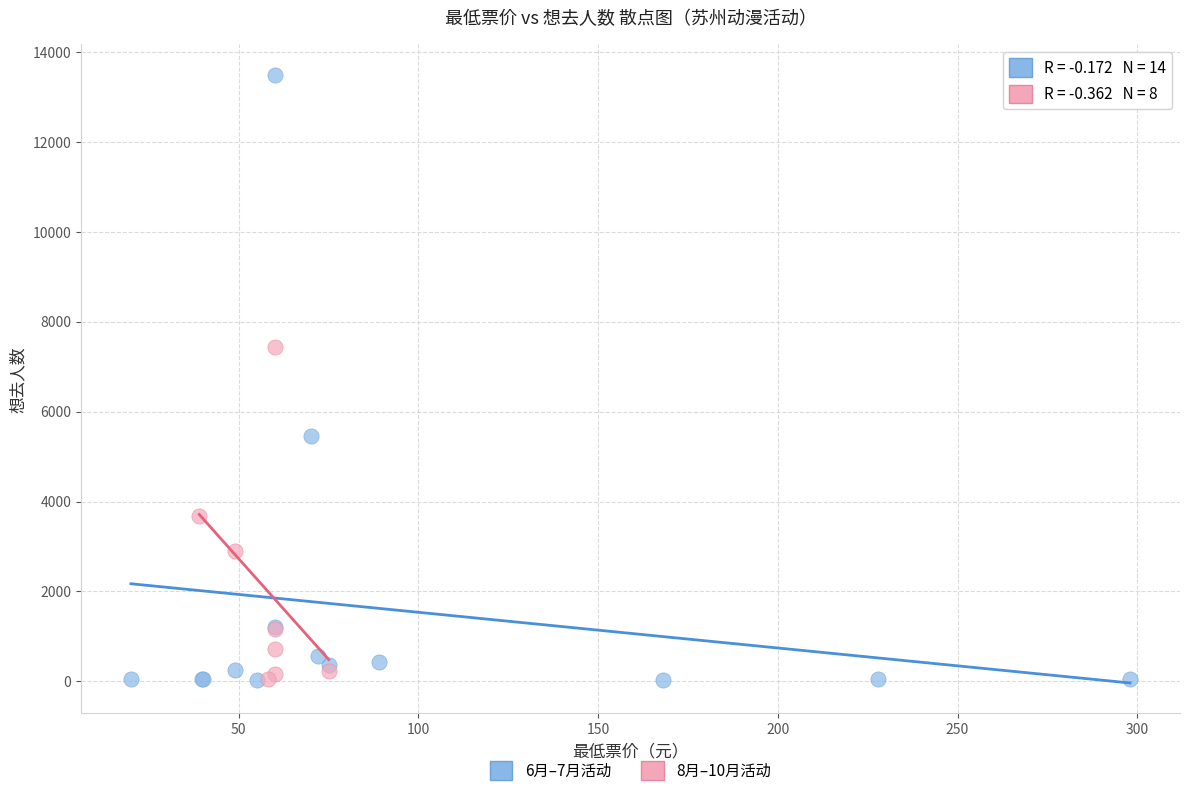

Which series contains the highest Y value?

6月–7月活动